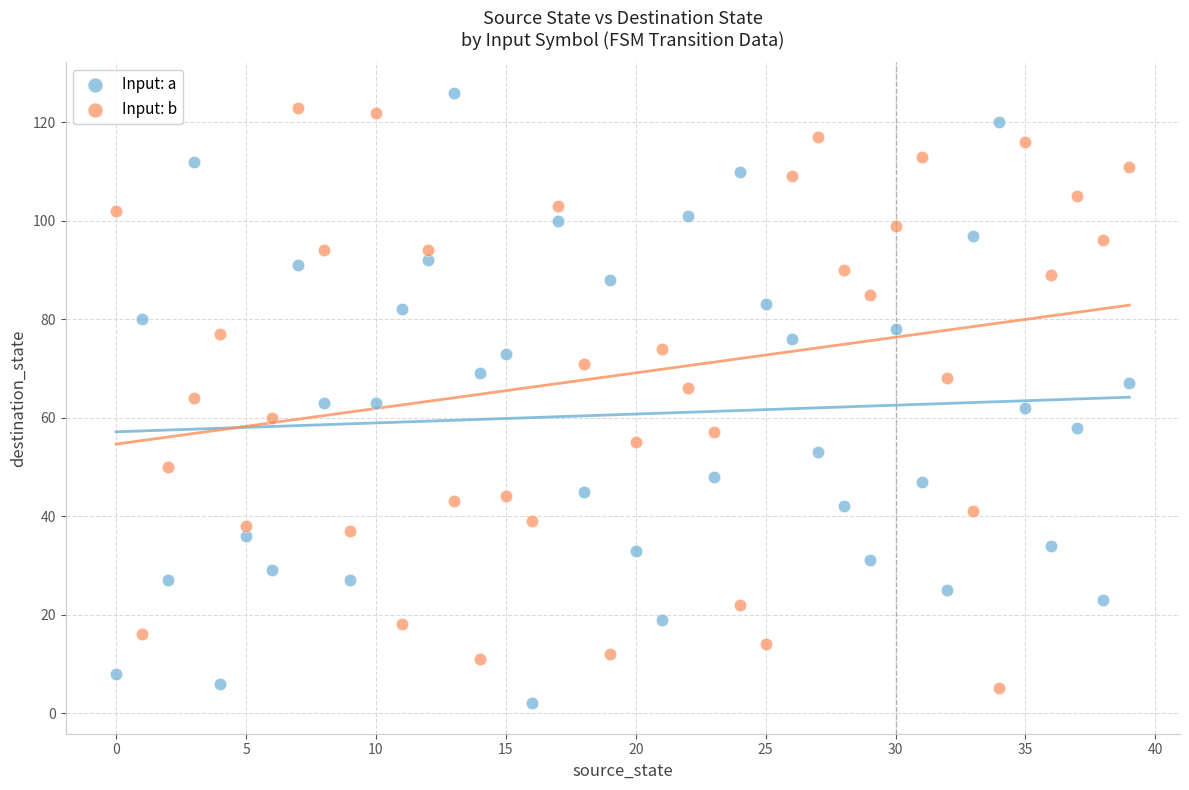

Which series contains the highest Y value?

Input: a